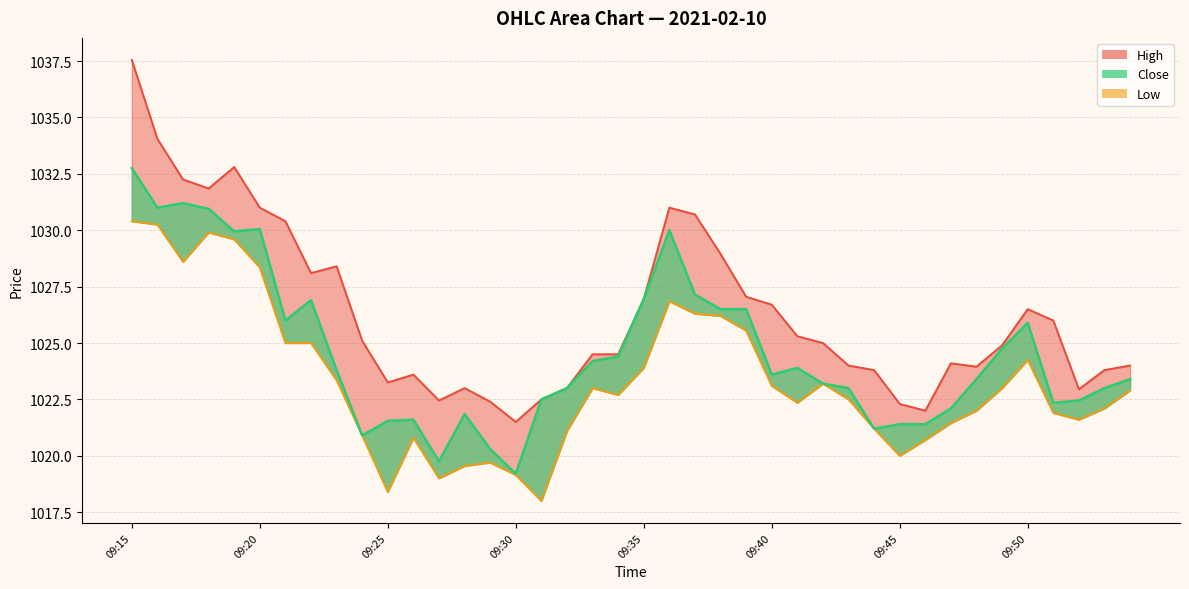

What is the minimum value for Close line?

1019.2